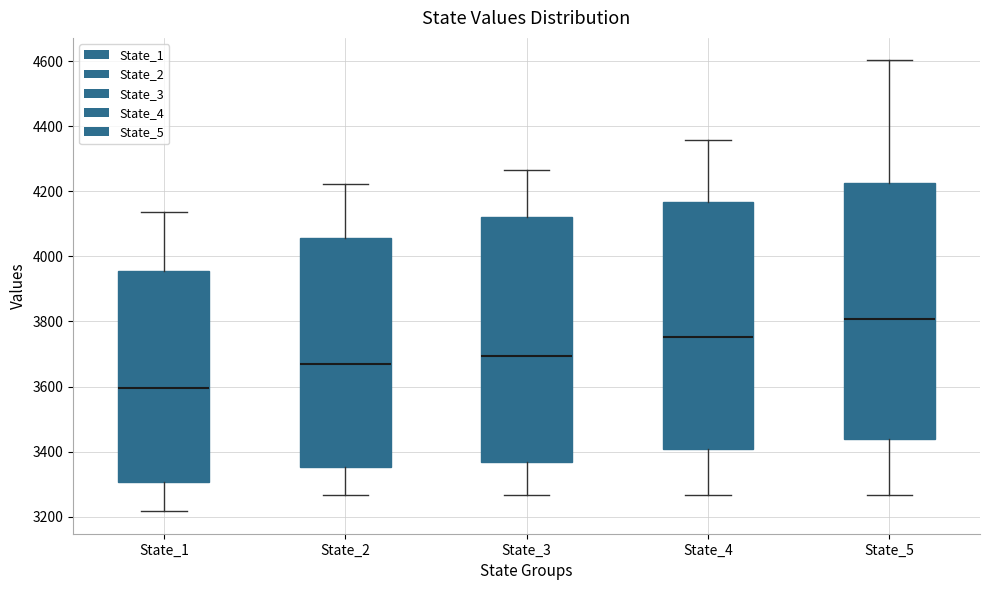

Where is the upper edge of the box for State_1 on the y-axis? The values are not printed on the chart, so give them approximately, as read against the axis.

3960